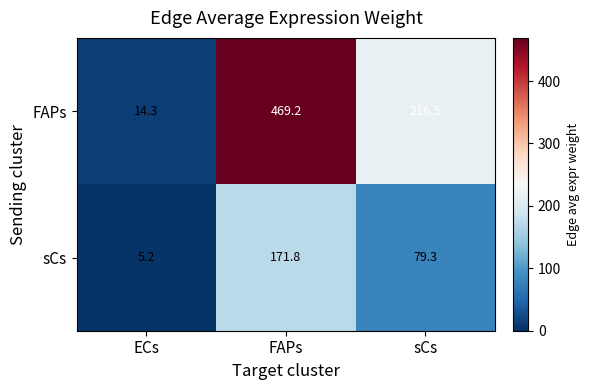

Which series has the largest total across all categories?

FAPs